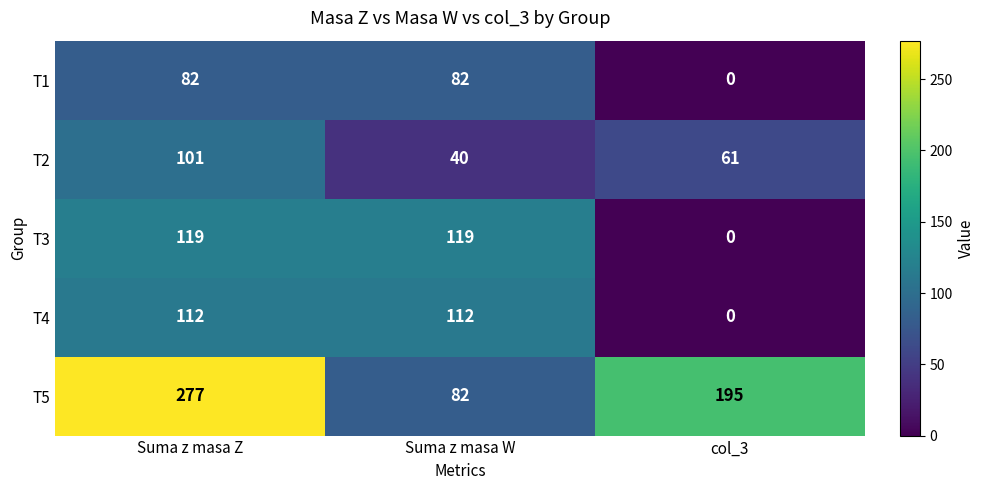

What is the maximum value shown in the chart?

277